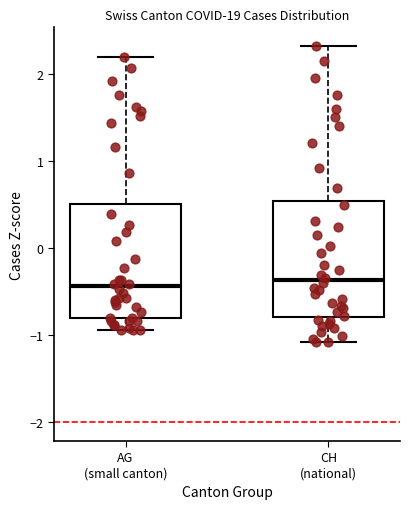

Reading left to right, transcribe this box plot: for each box, give where its median line is, the range the box spans, and where its two whiskers end, as read against the y-axis. The values are not printed on the chart, so give them approximately, as read against the axis.

AG (small canton): median -0.4, box -0.8 to 0.5, whiskers -0.9 to 2.2
CH (national): median -0.4, box -0.8 to 0.5, whiskers -1.1 to 2.3